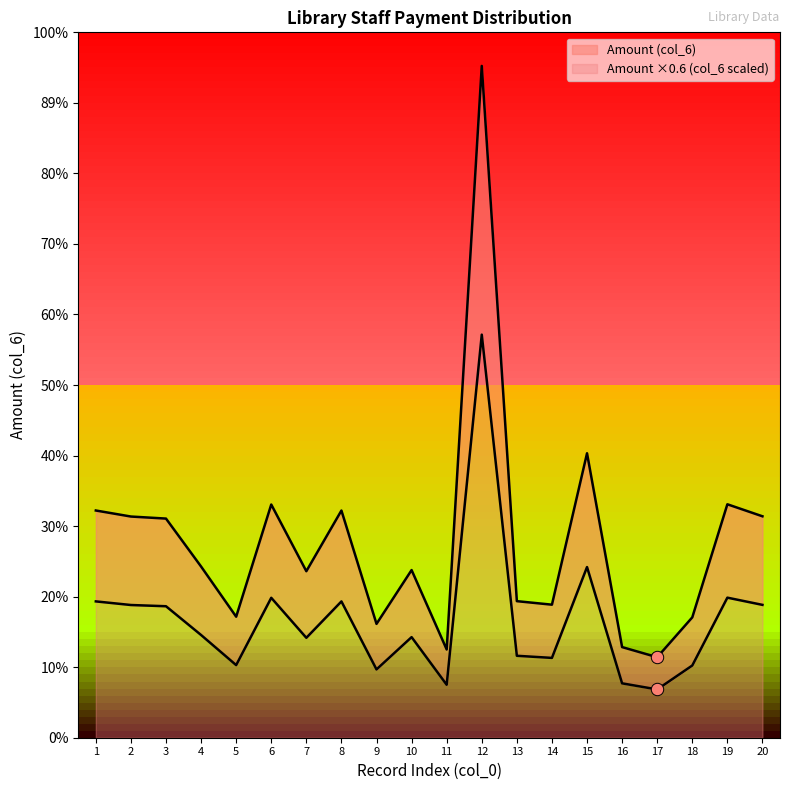

Which series reaches the maximum Y coordinate?

Account Number (col_2 scaled)